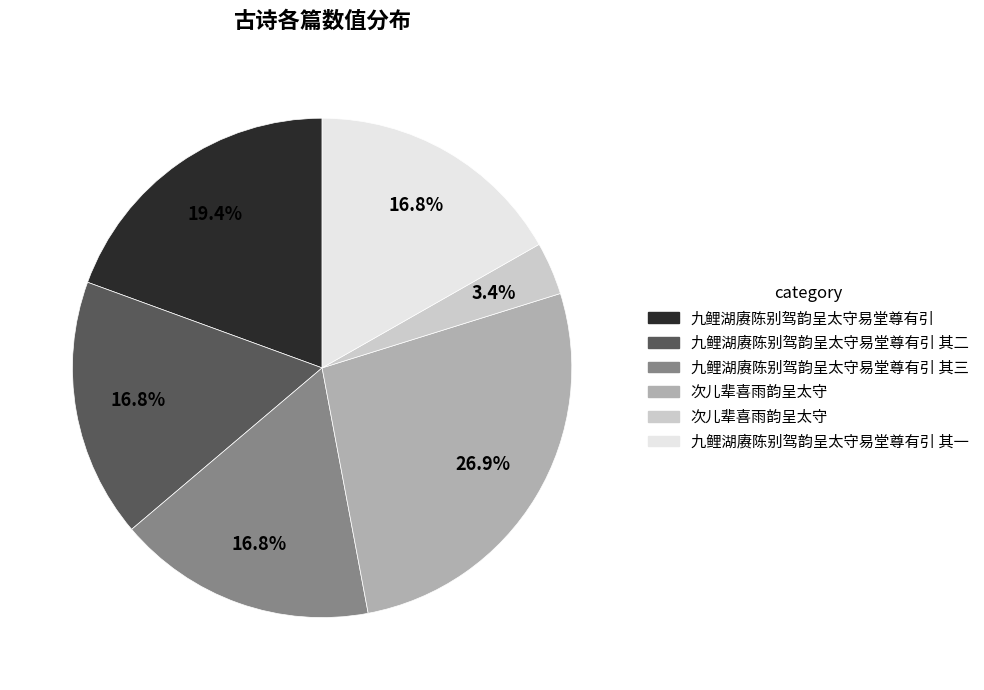

Is there a majority slice in this chart?

No